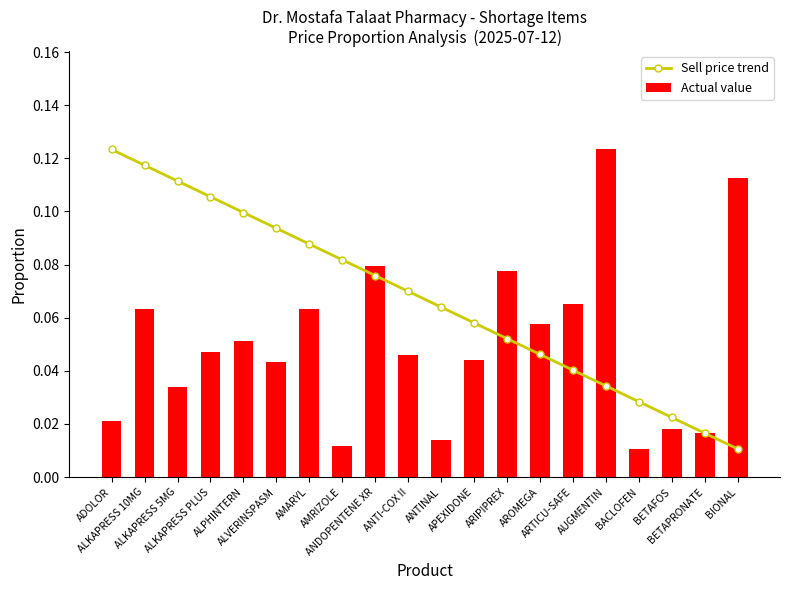

What is the sum of all Actual value values?

1.0